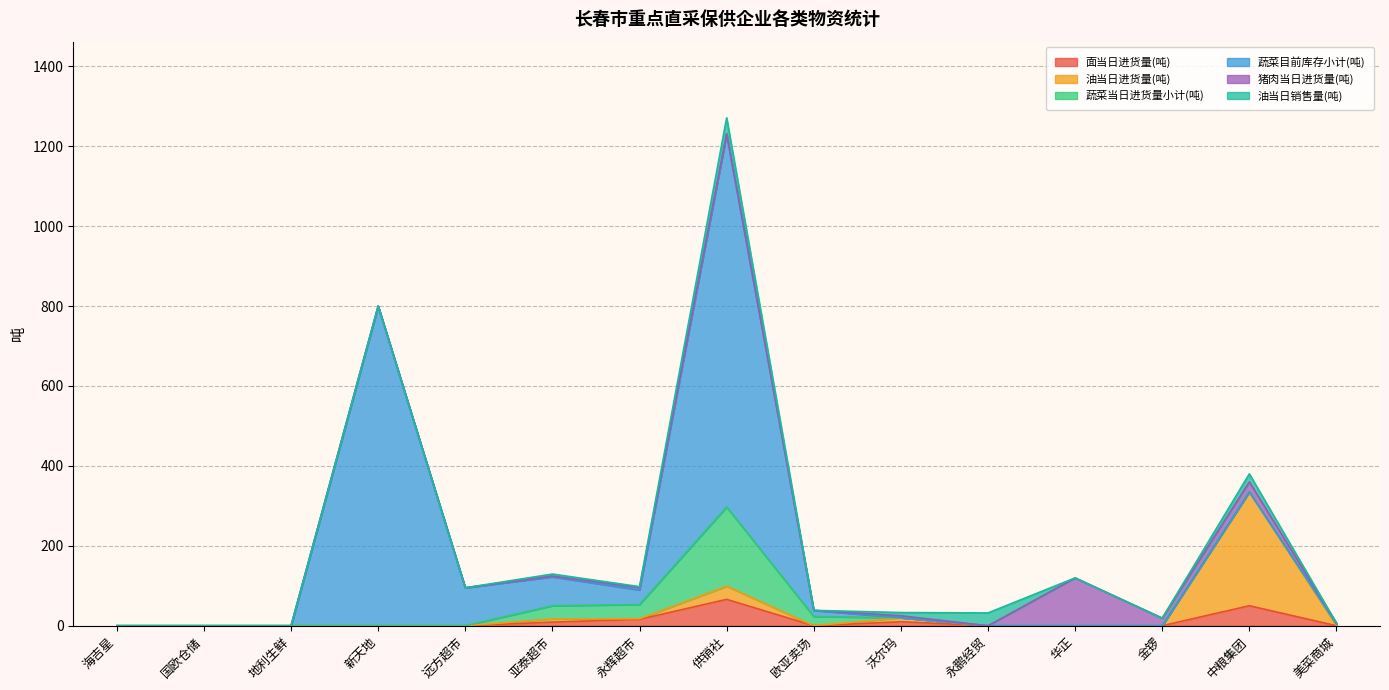

Between which two adjacent categories do 蔬菜当日进货量小计(吨) and 面当日进货量(吨) first intersect?

欧亚卖场 and 沃尔玛